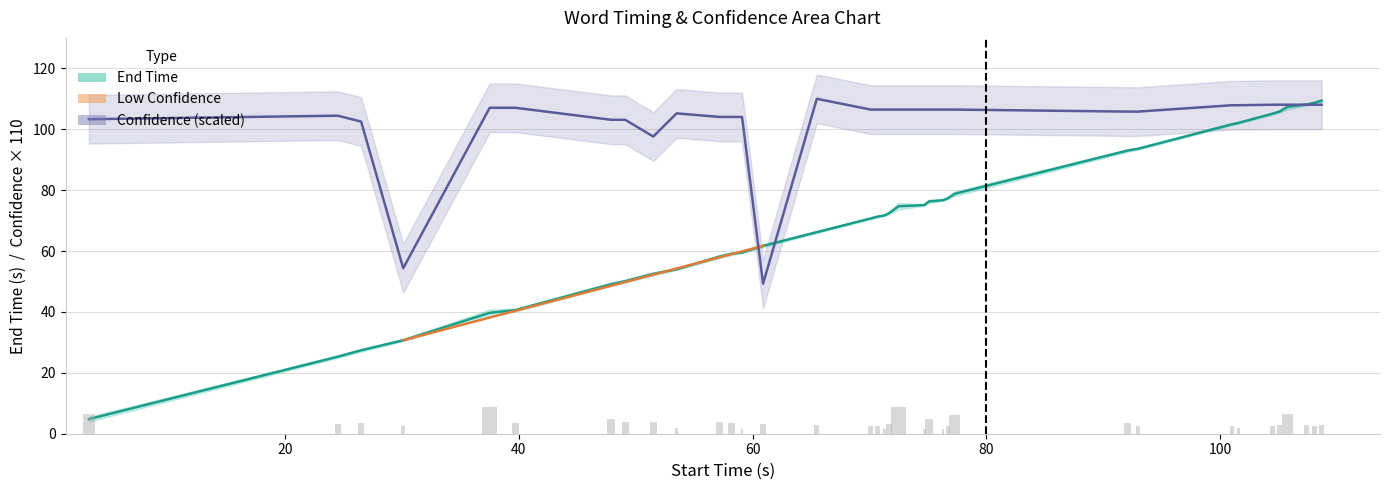

What is the minimum value for End_time?

4.8